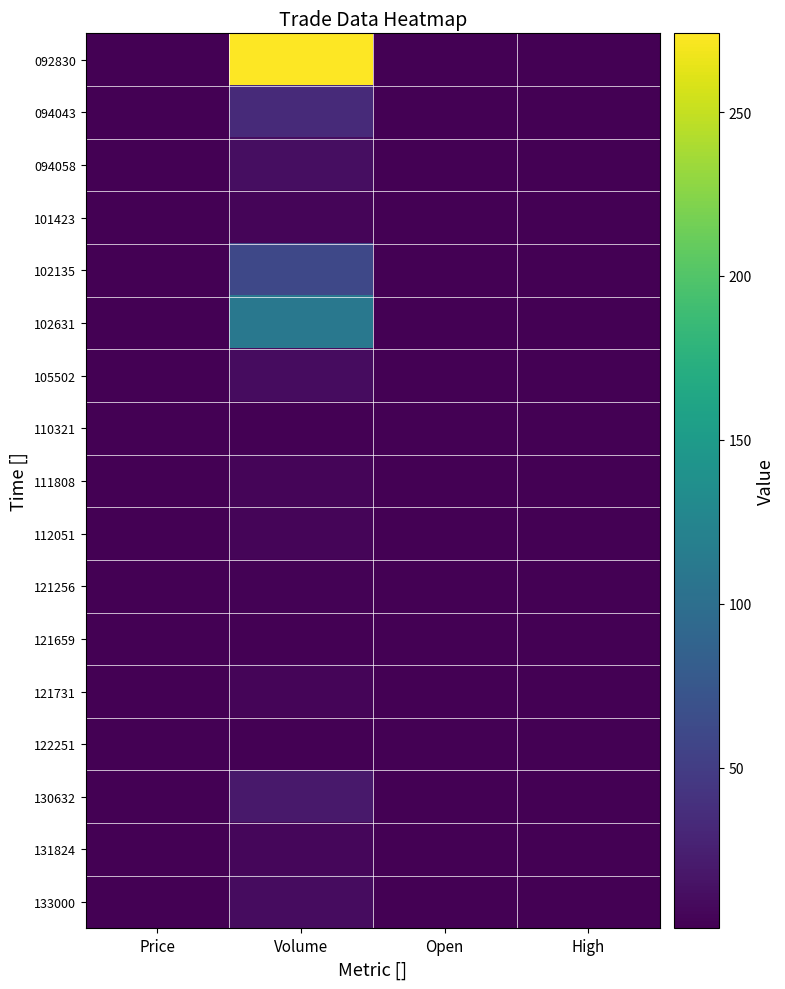

How many categories are shown in the chart?

4